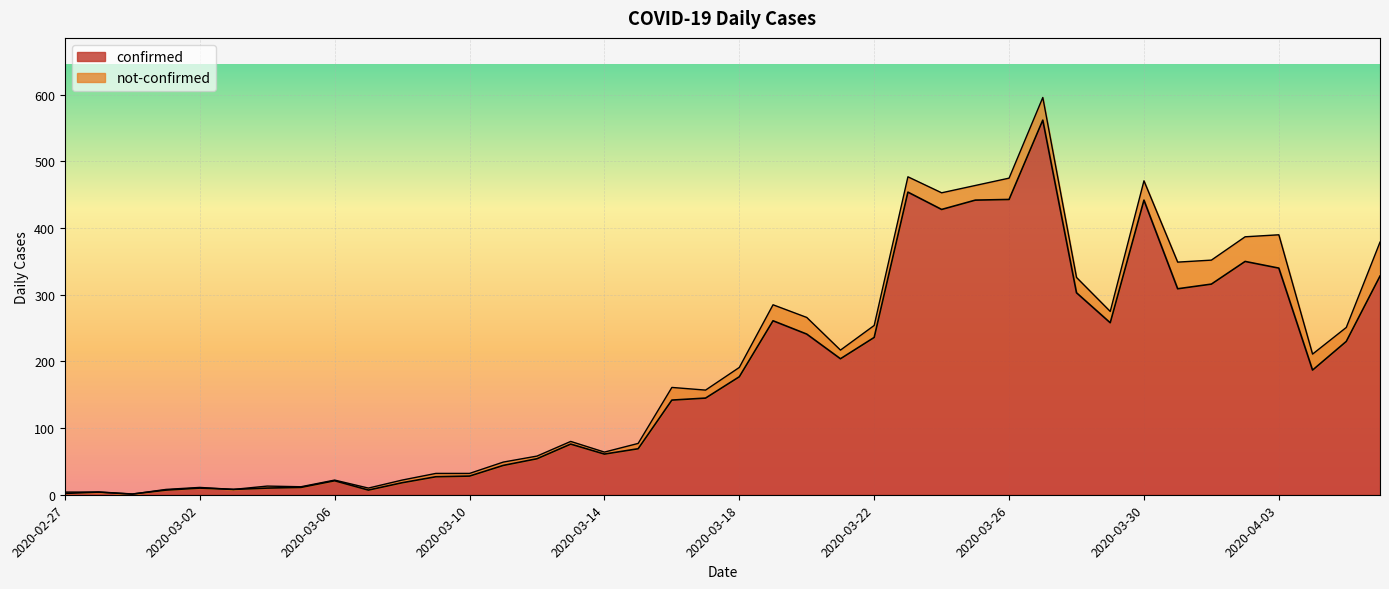

At which label does the data first exceed 177?

2020-03-19